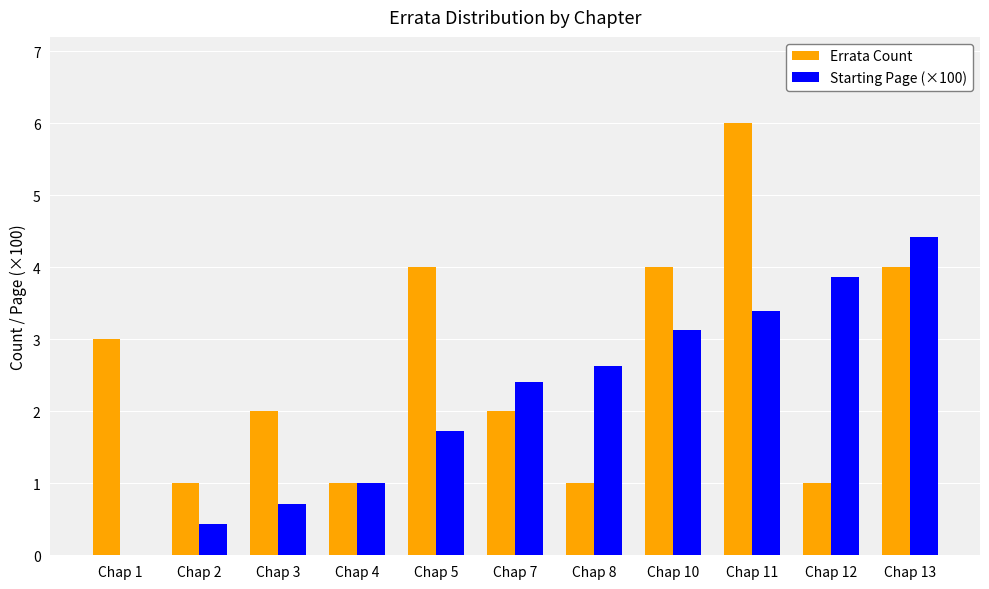

True or false: Starting Page (×100) has a value of 3.9 at Chap 12.

True